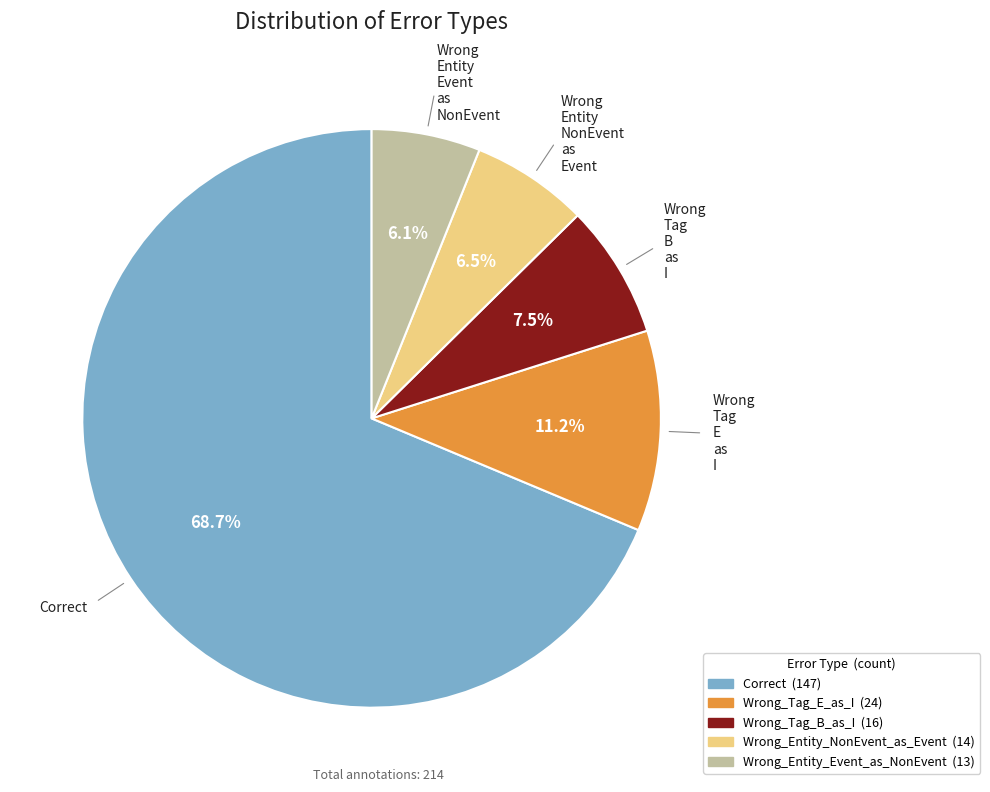

To the nearest percent, what is the difference between the largest and smallest slice percentages?

63%